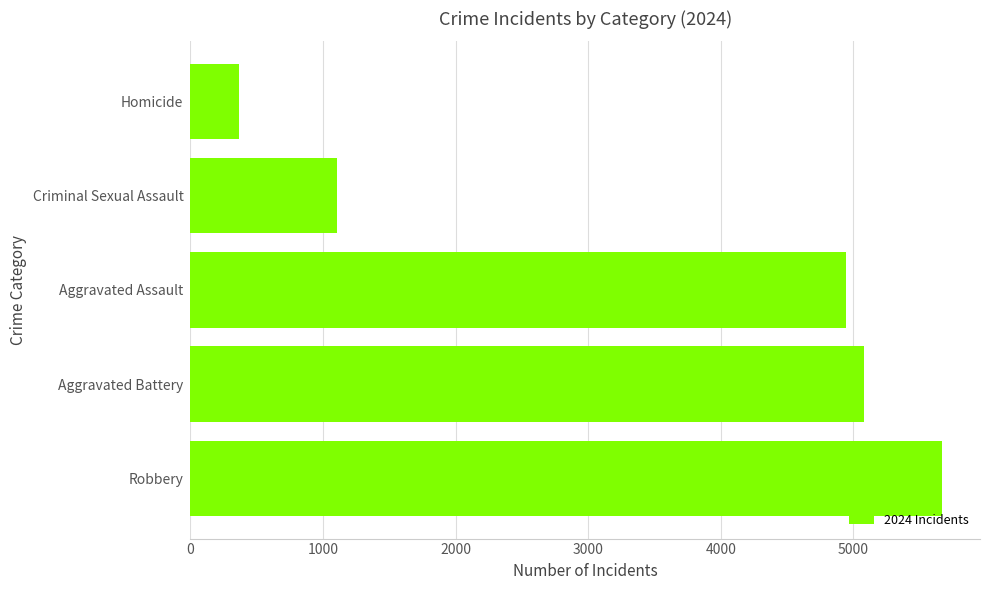

Reading bottom to top, extract all data points from this chart.

5672	5078	4946	1103	365